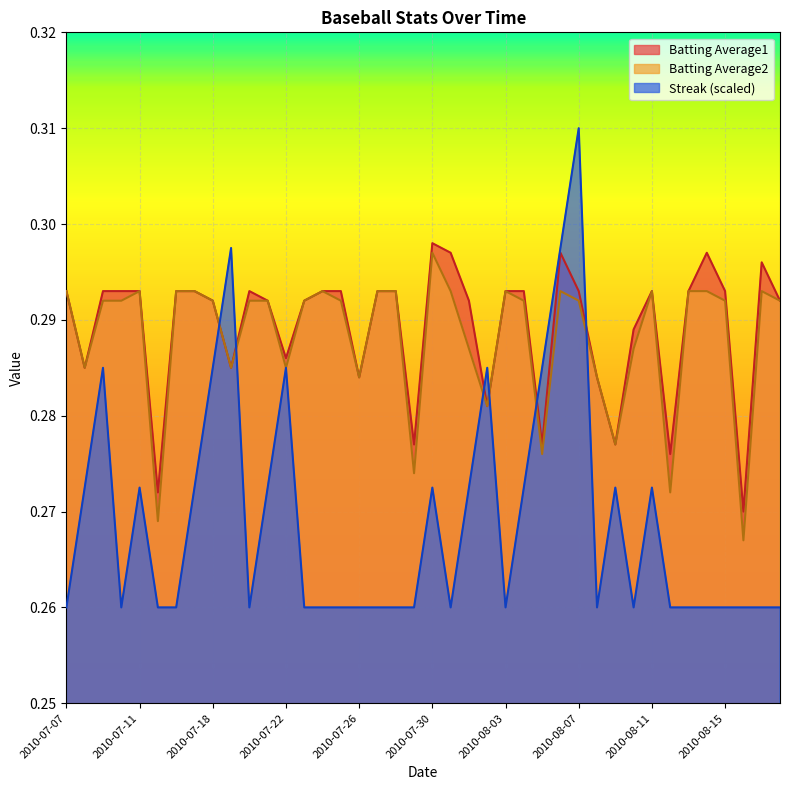

Reading left to right, extract all data points from this chart.

Batting Average1: 0.3	0.3	0.3	0.3	0.3	0.3	0.3	0.3	0.3	0.3	0.3	0.3	0.3	0.3	0.3	0.3	0.3	0.3	0.3	0.3	0.3	0.3	0.3	0.3	0.3	0.3	0.3	0.3	0.3	0.3	0.3	0.3	0.3	0.3	0.3	0.3	0.3	0.3	0.3	0.3
Batting Average2: 0.3	0.3	0.3	0.3	0.3	0.3	0.3	0.3	0.3	0.3	0.3	0.3	0.3	0.3	0.3	0.3	0.3	0.3	0.3	0.3	0.3	0.3	0.3	0.3	0.3	0.3	0.3	0.3	0.3	0.3	0.3	0.3	0.3	0.3	0.3	0.3	0.3	0.3	0.3	0.3
Streak: 0.3	0.3	0.3	0.3	0.3	0.3	0.3	0.3	0.3	0.3	0.3	0.3	0.3	0.3	0.3	0.3	0.3	0.3	0.3	0.3	0.3	0.3	0.3	0.3	0.3	0.3	0.3	0.3	0.3	0.3	0.3	0.3	0.3	0.3	0.3	0.3	0.3	0.3	0.3	0.3